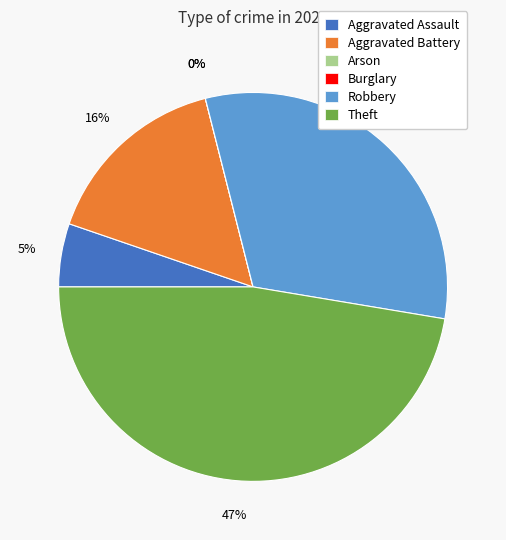

Which has a higher value, Theft or Aggravated Battery?

Theft